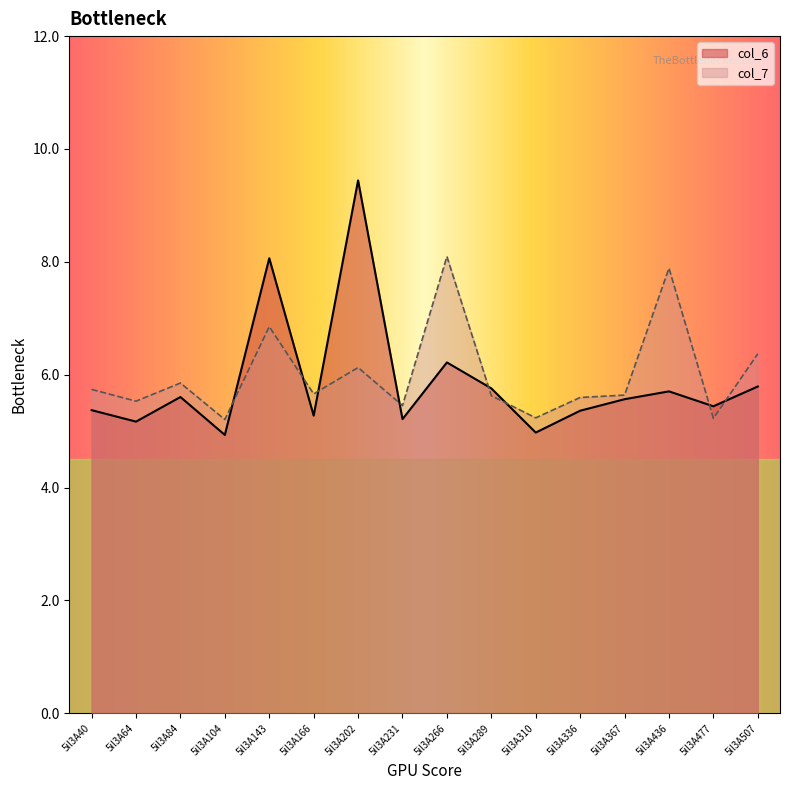

What are all the series names shown in the legend?

col_6, col_7